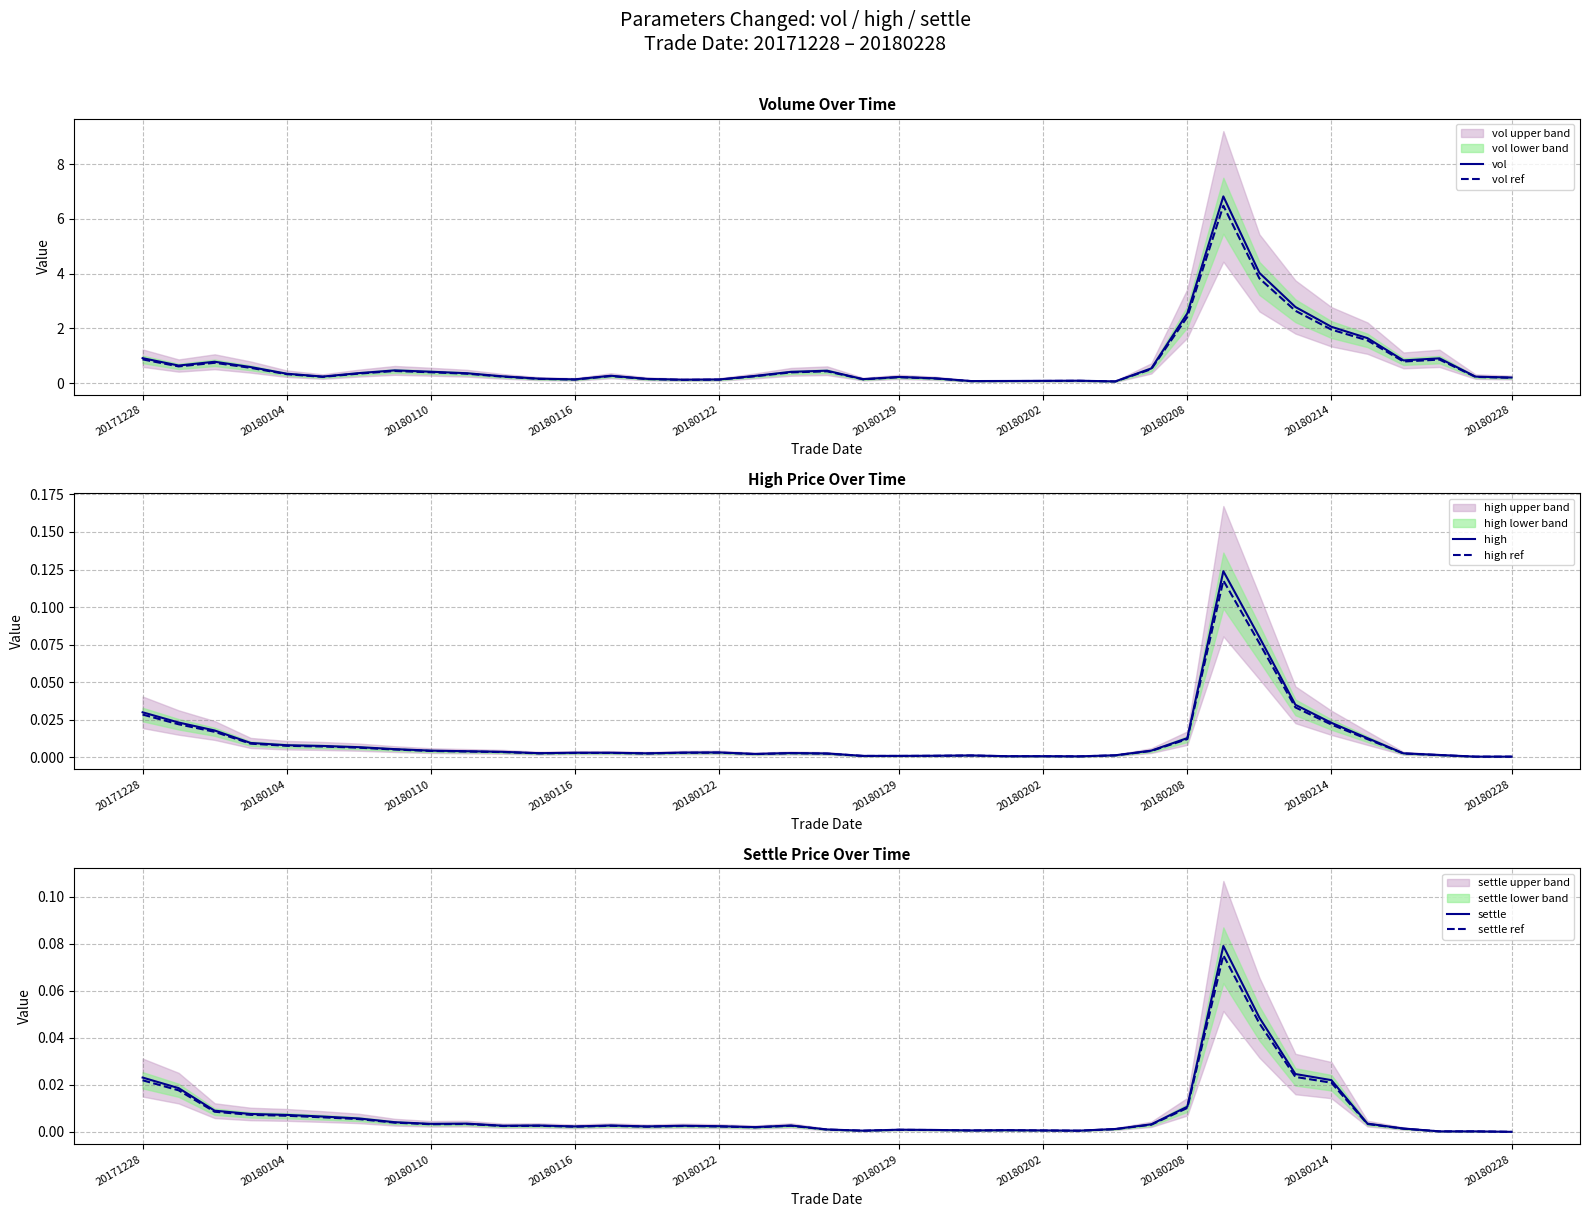

Count the number of data series in this chart.

6